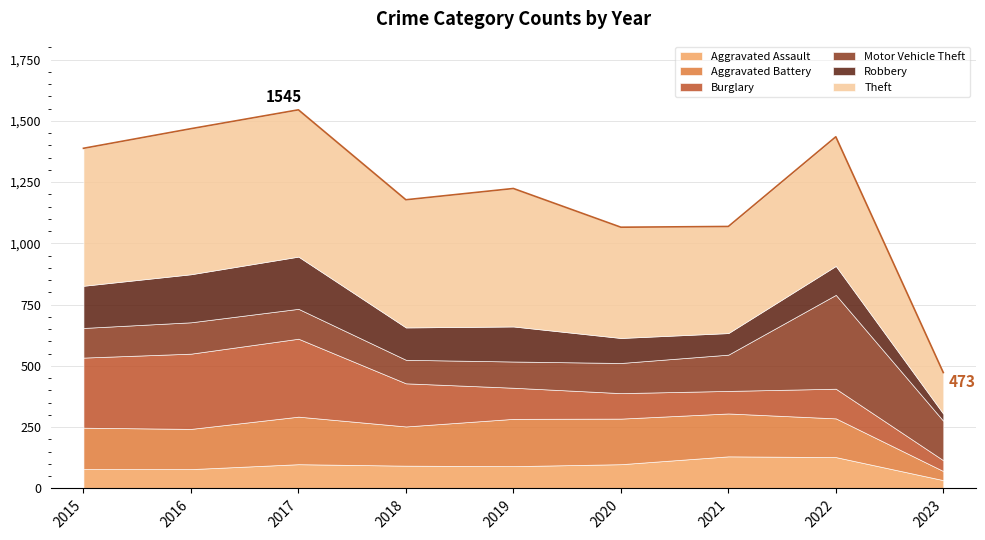

What is the value of the Theft point at the 6th from the left?

452